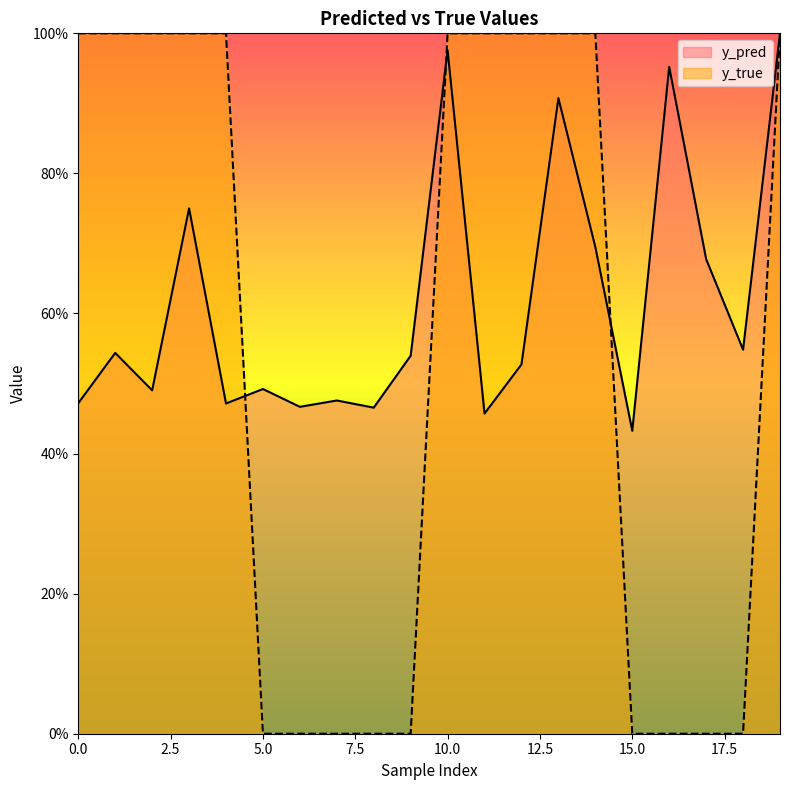

At 15.0, list the series in order from largest to smallest.

y_pred, y_true